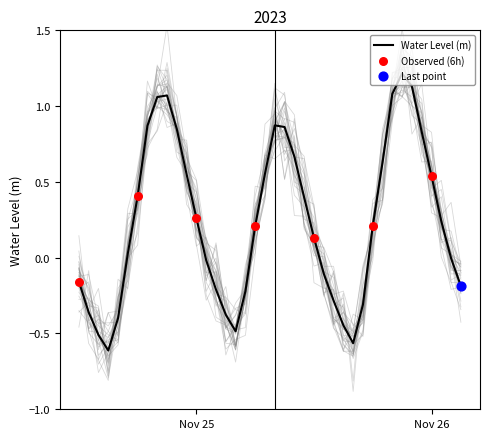

What is the change in value from 2023-11-24 20:00:00 to 2023-11-25 16:00:00?

-1.6